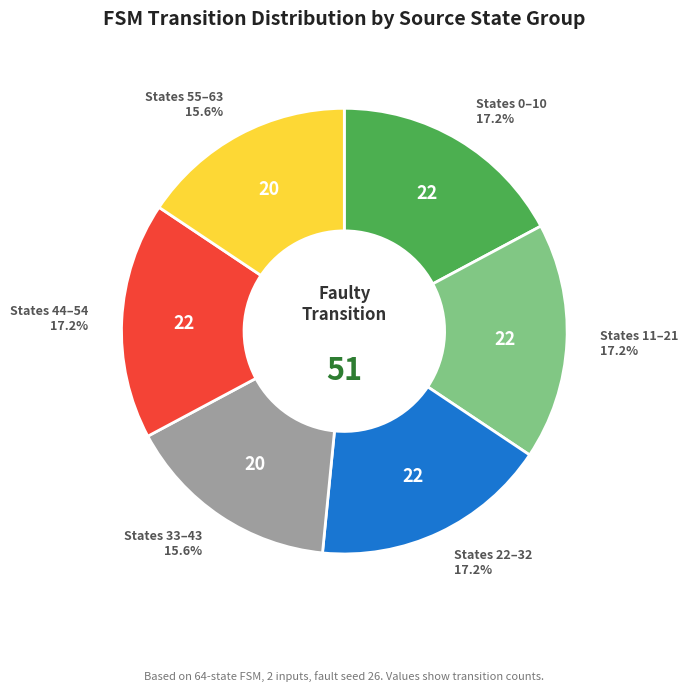

To the nearest percent, what is the average slice percentage?

17%